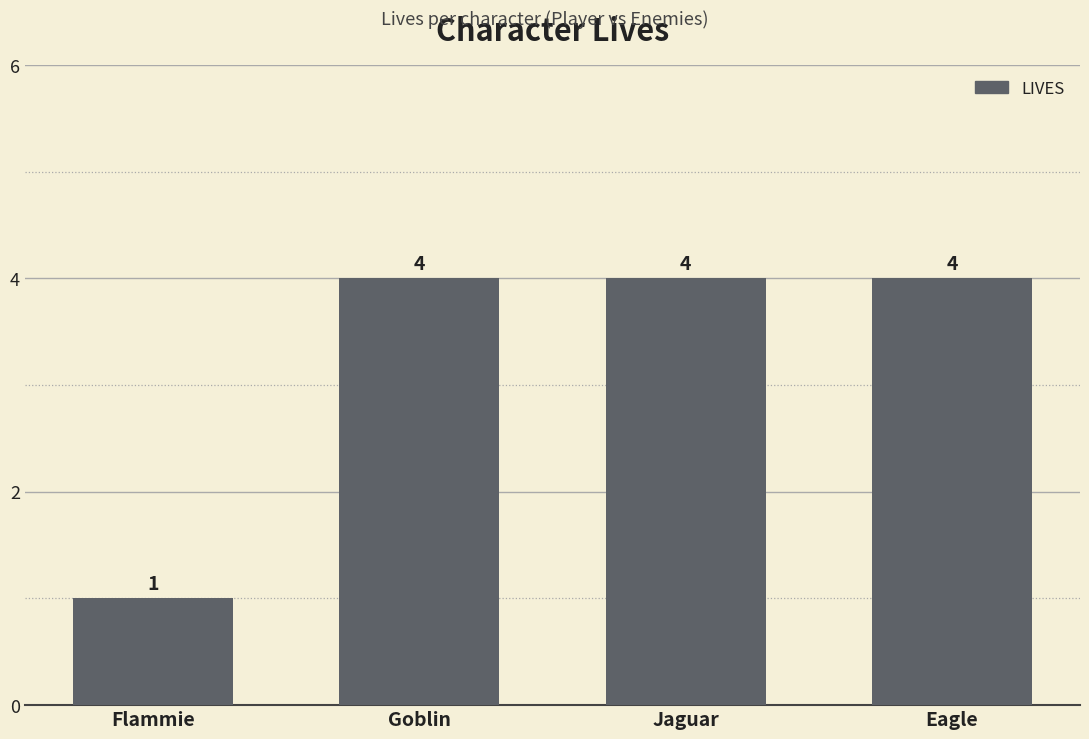

Which category has the lowest value across all series?

Flammie